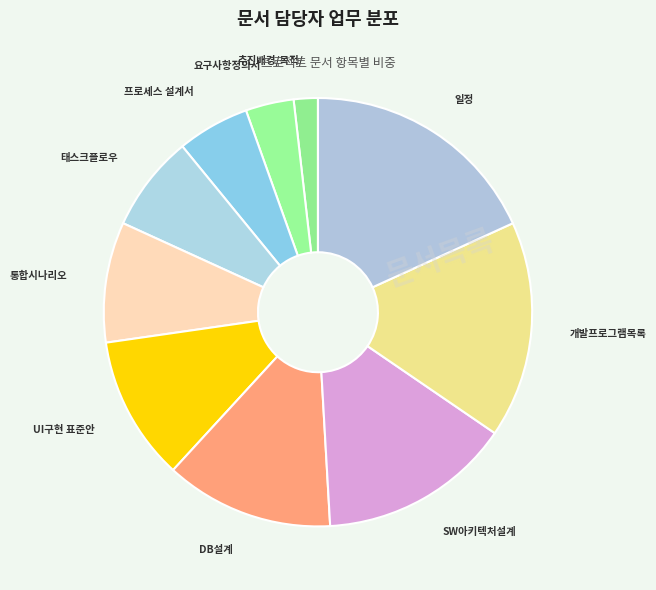

How many slices are in this pie chart?

10